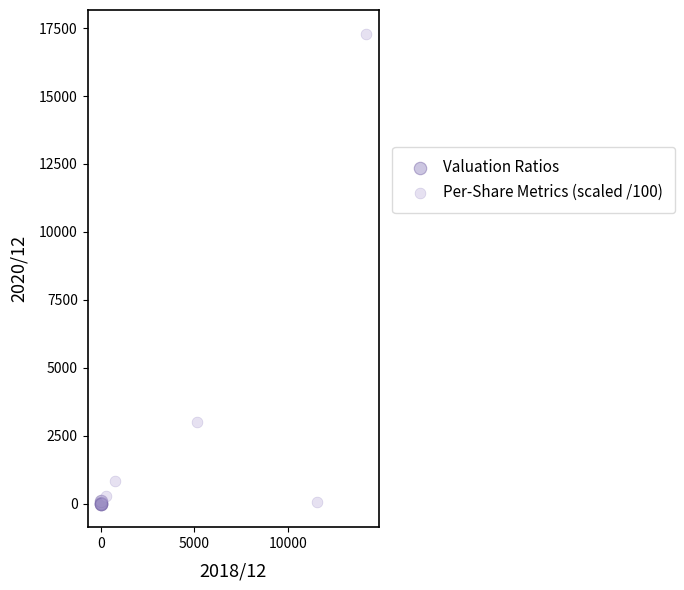

Which series has the largest Y range (max minus min)?

Per-Share Metrics (scaled /100)